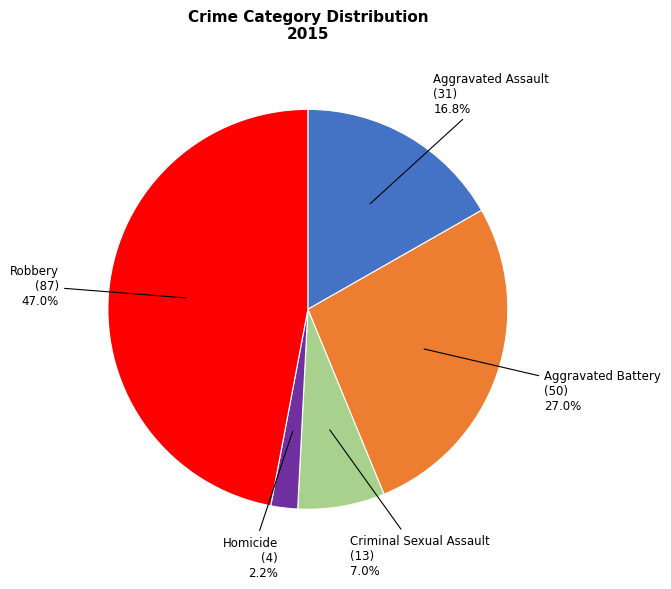

Combined, do Aggravated Assault and Robbery account for over 50%?

Yes